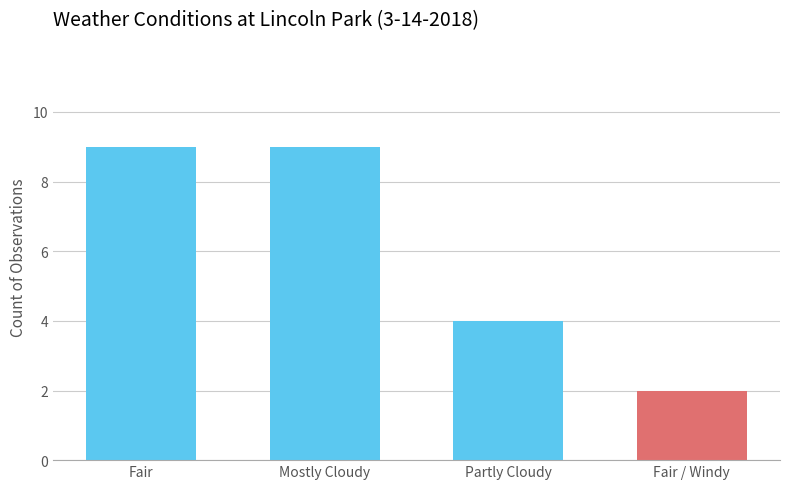

Reading left to right, list all the values displayed in this chart.

9	9	4	2